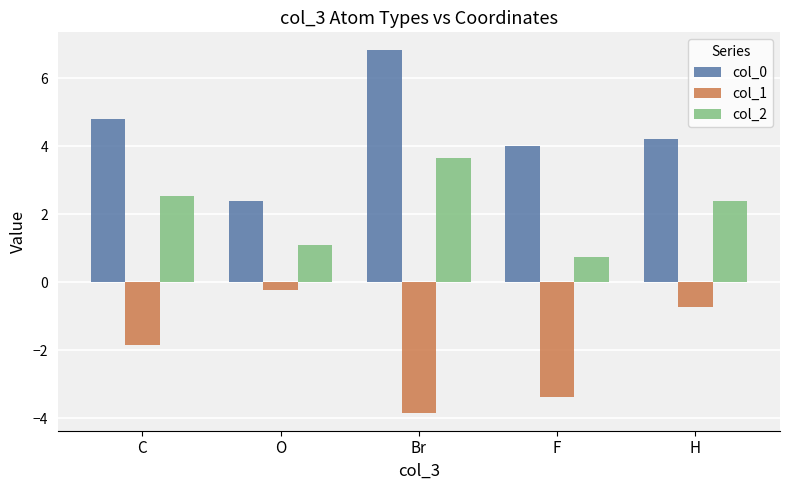

Which category has the lowest value in the col_1 series?

Br